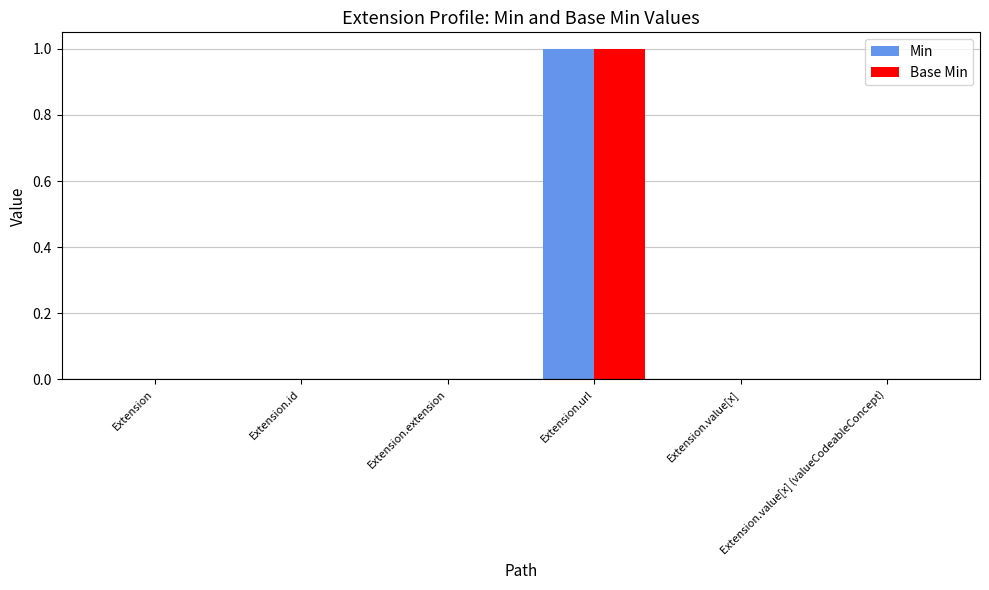

Is it true that Min equals 1 at Extension.url?

True